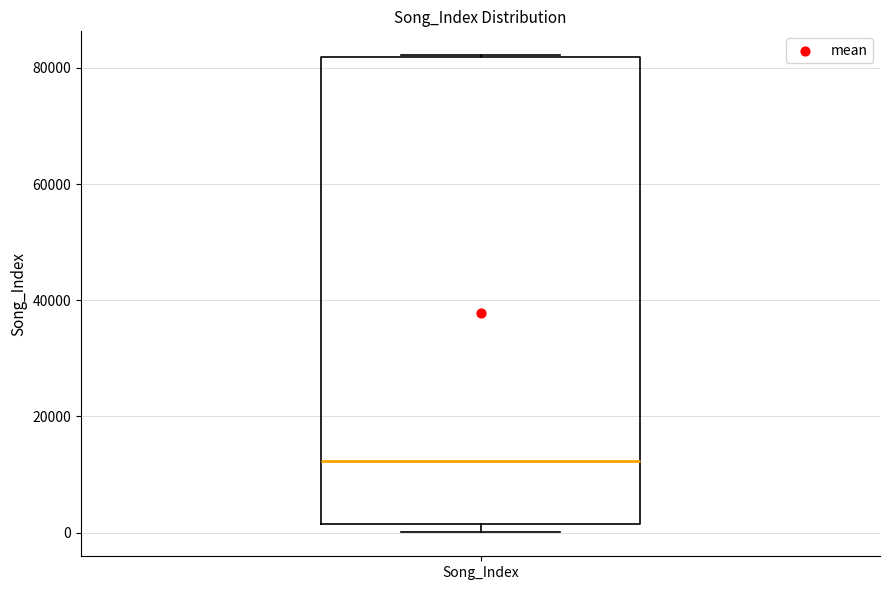

Read this box plot against the y-axis: the position of the median line, the range covered by the box, and the ends of both whiskers. The values are not printed on the chart, so give them approximately, as read against the axis.

median 12000, box 2000 to 82000, whiskers 0 to 82000